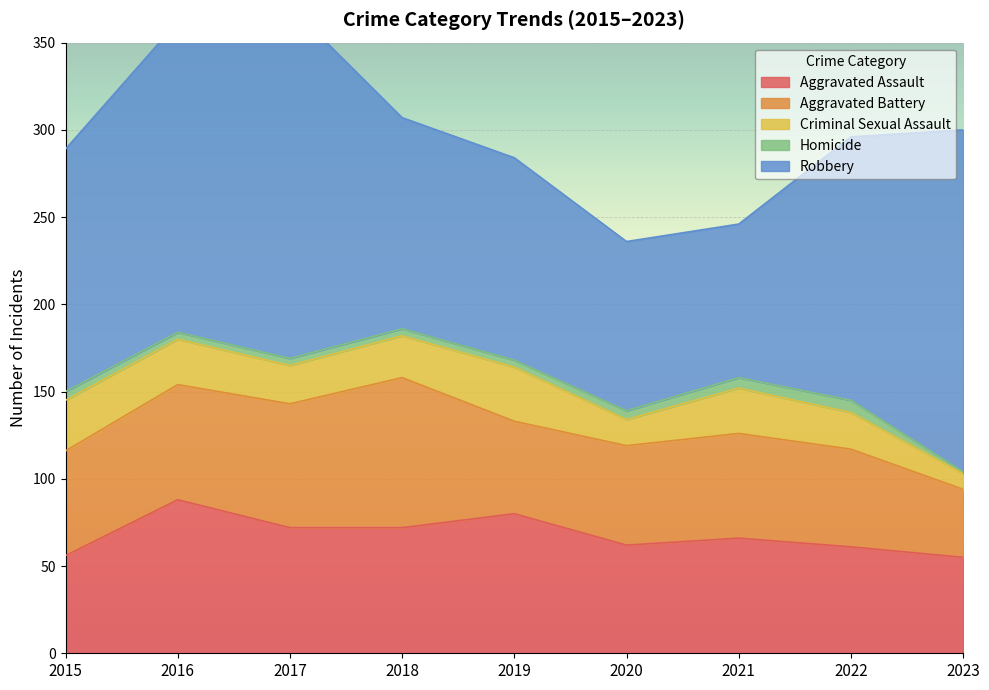

What is the maximum value shown in the chart?

202